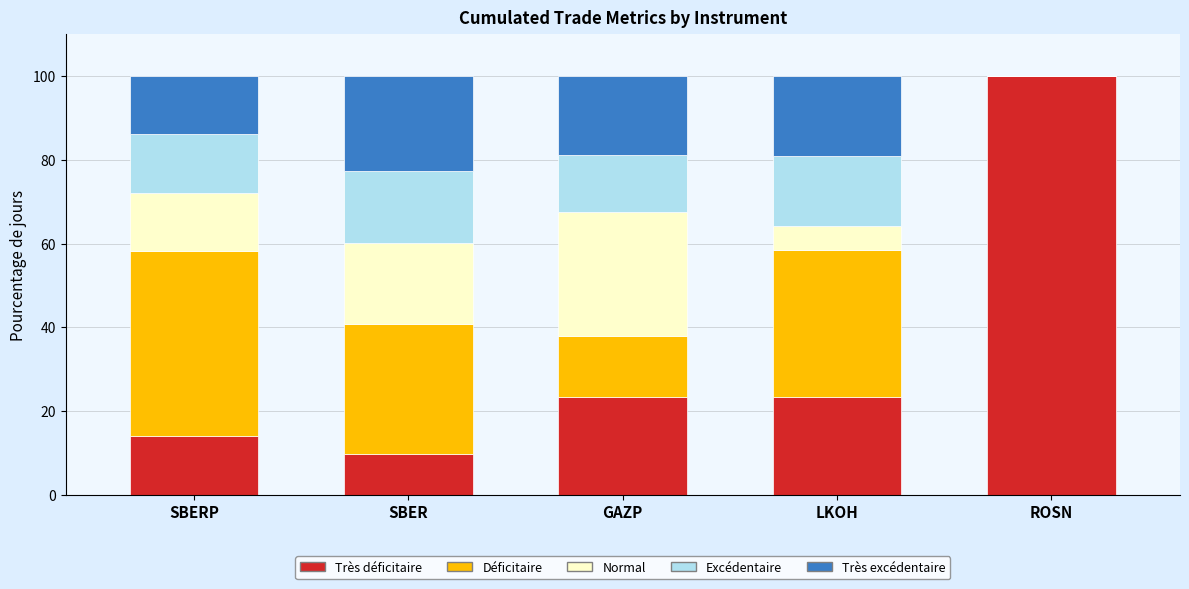

What is the total value across all series at GAZP?

100.0